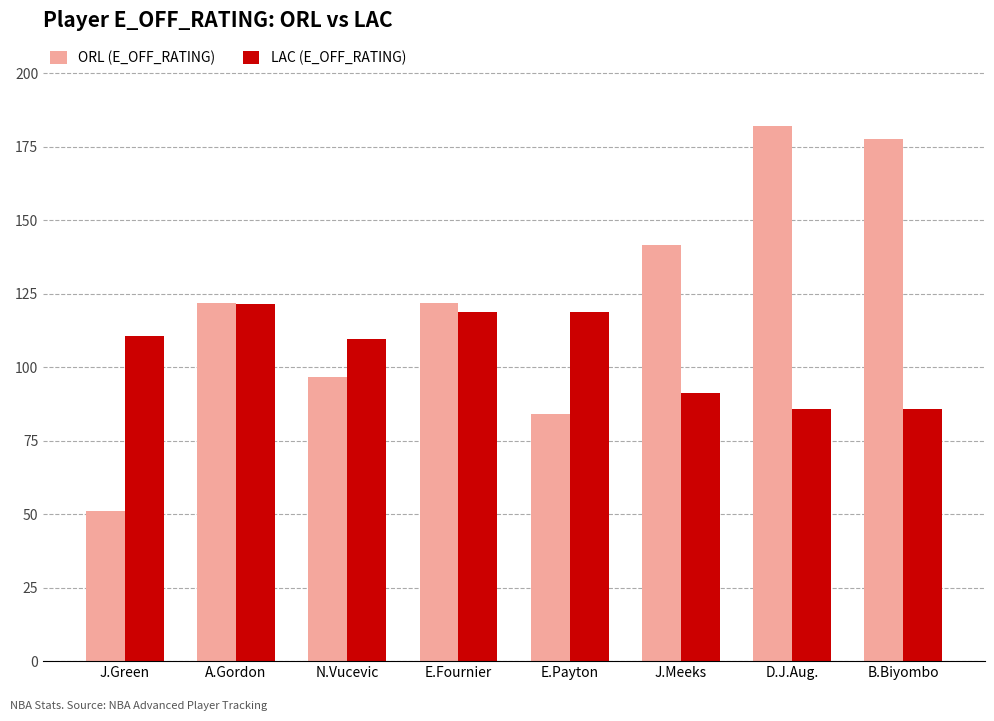

The LAC (E_OFF_RATING) series shows 42.3 at J.Green. True or false?

False